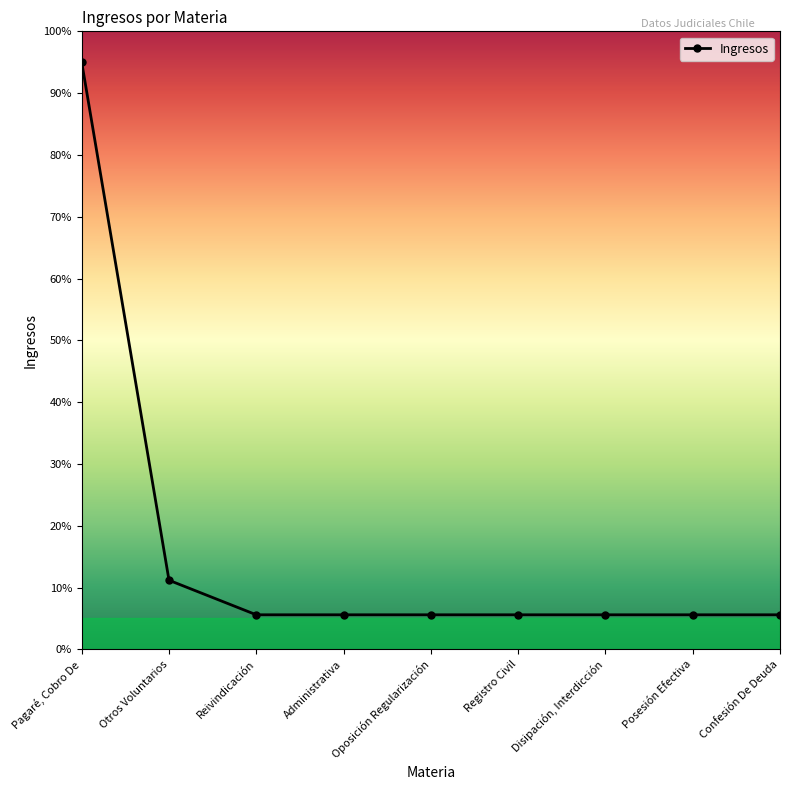

Count the number of data series in this chart.

1